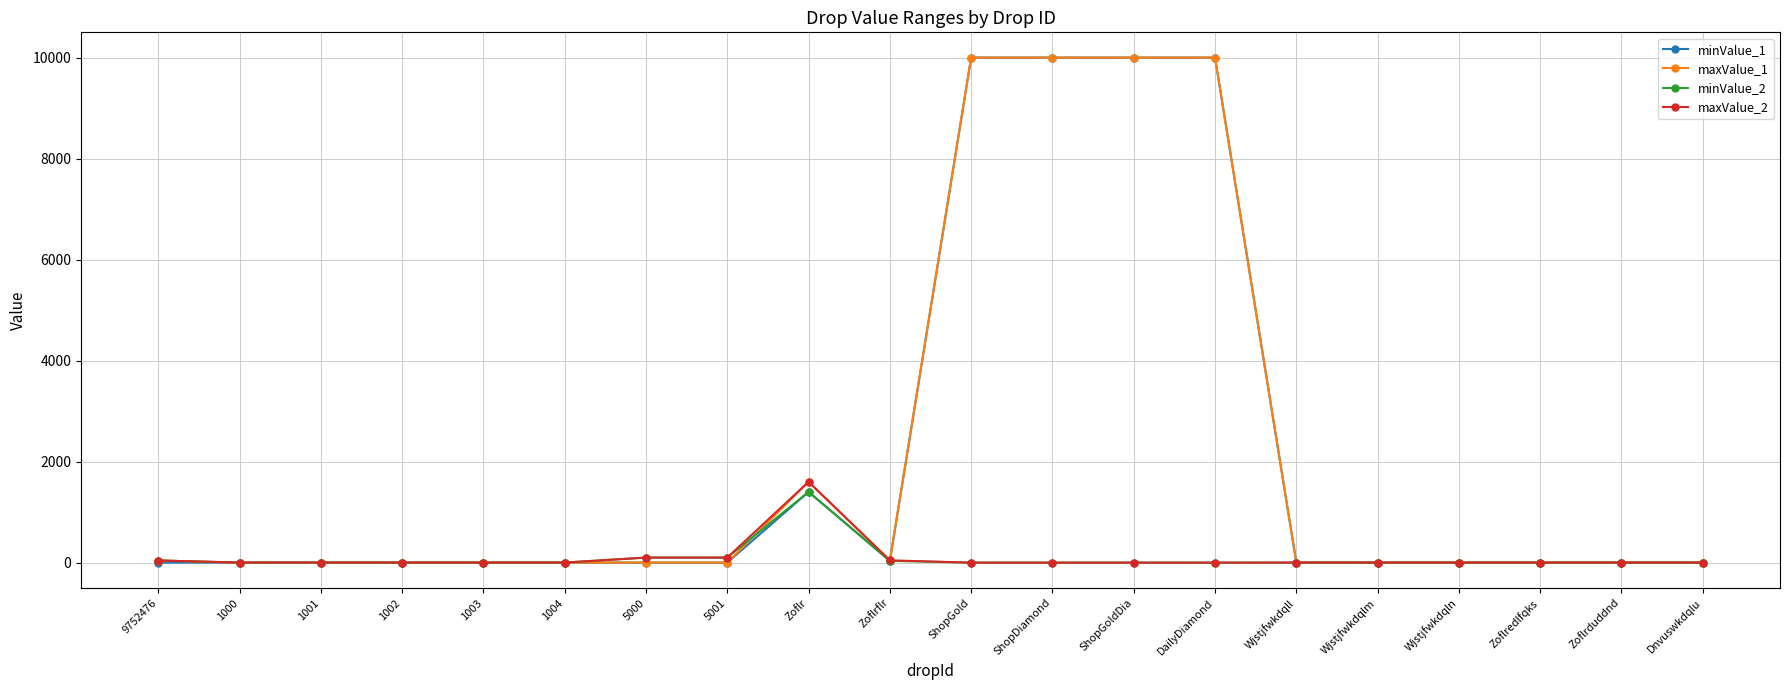

What is the label of the 12th point from the right?

Zoflr